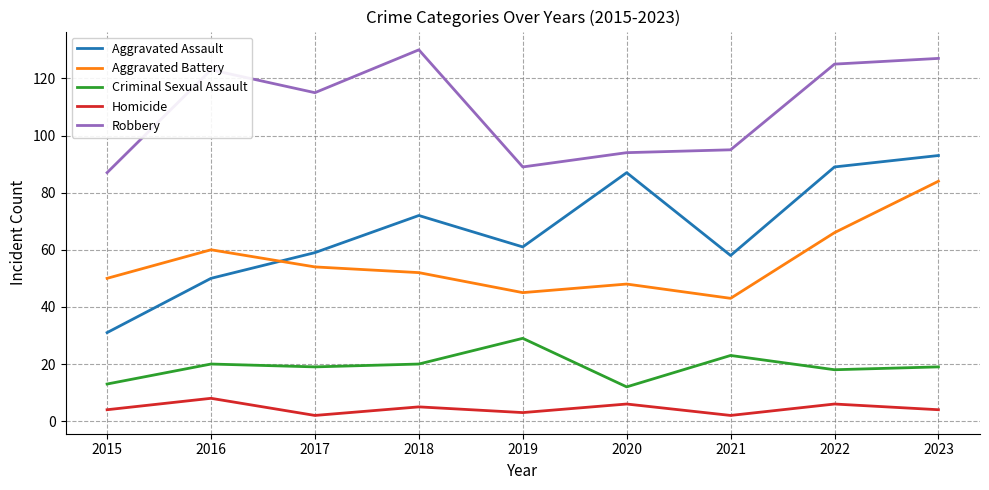

What is the highest value of the Robbery series?

130